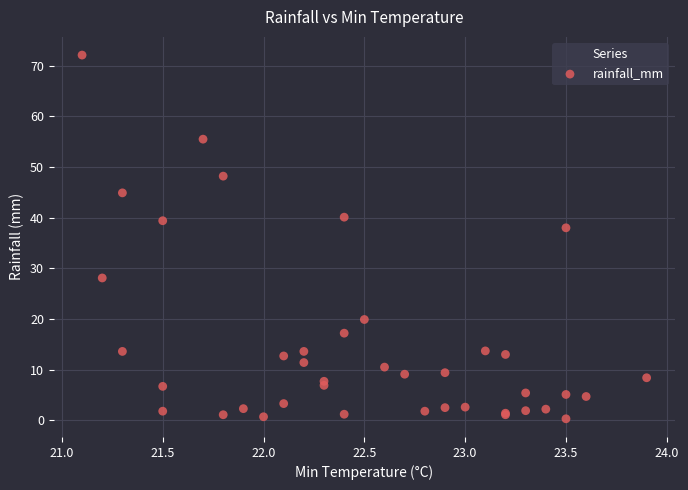

What Y value in the scatter plot is closest to 36?

38.0